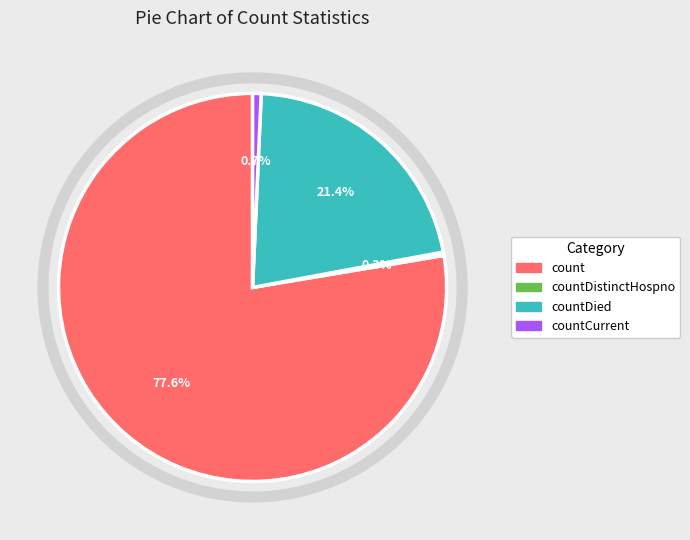

How many slices are in this pie chart?

4